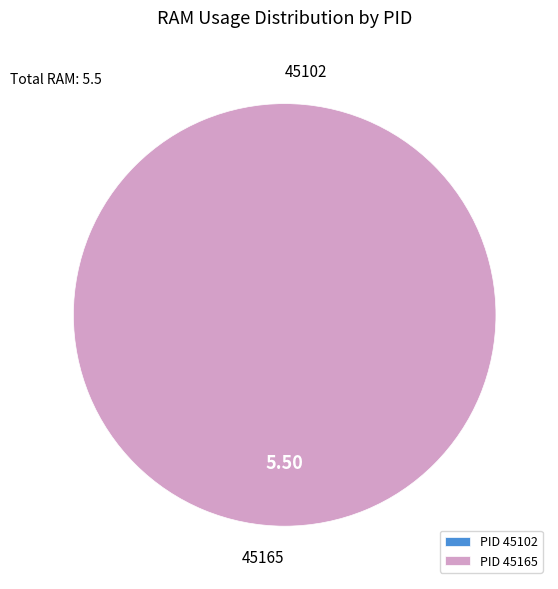

Does 45165 account for over 50% of the chart?

Yes